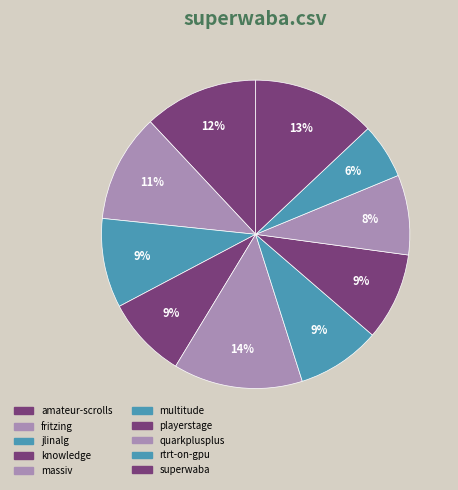

Count the number of slices in the pie.

10